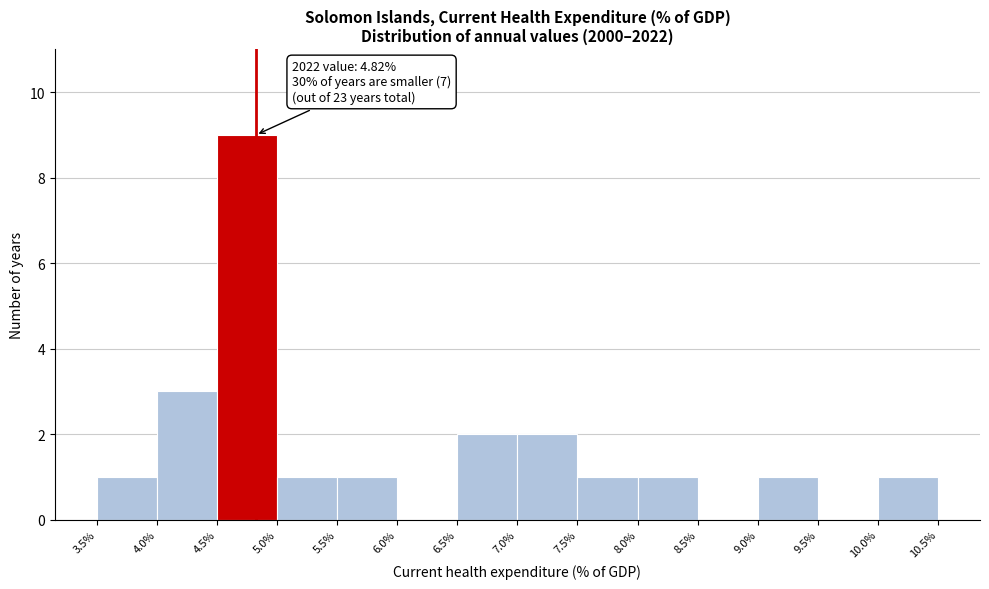

Which range on the x-axis has the tallest bar?

4.5% to 5.0%